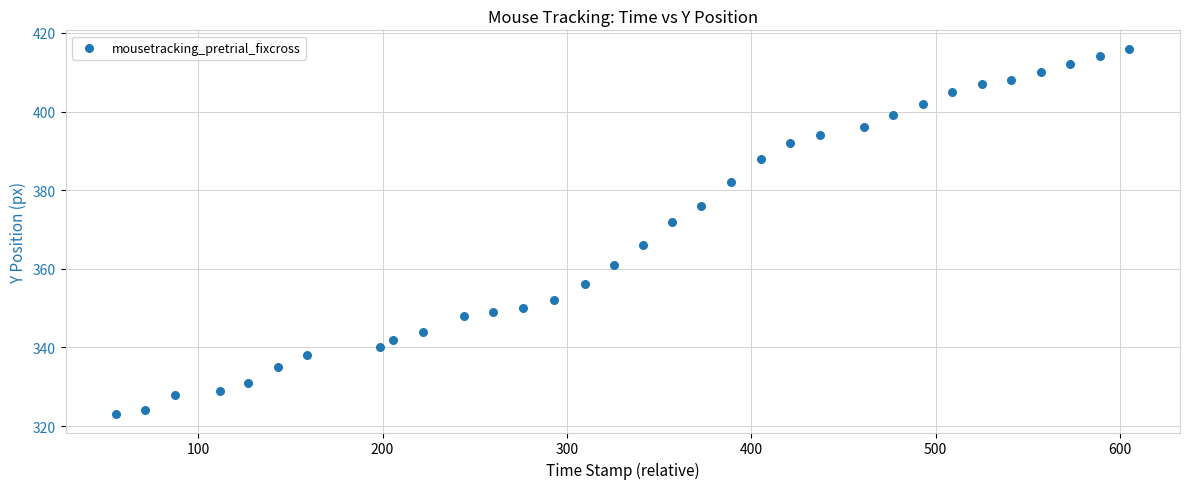

What is the range of Y values (max minus min)?

93